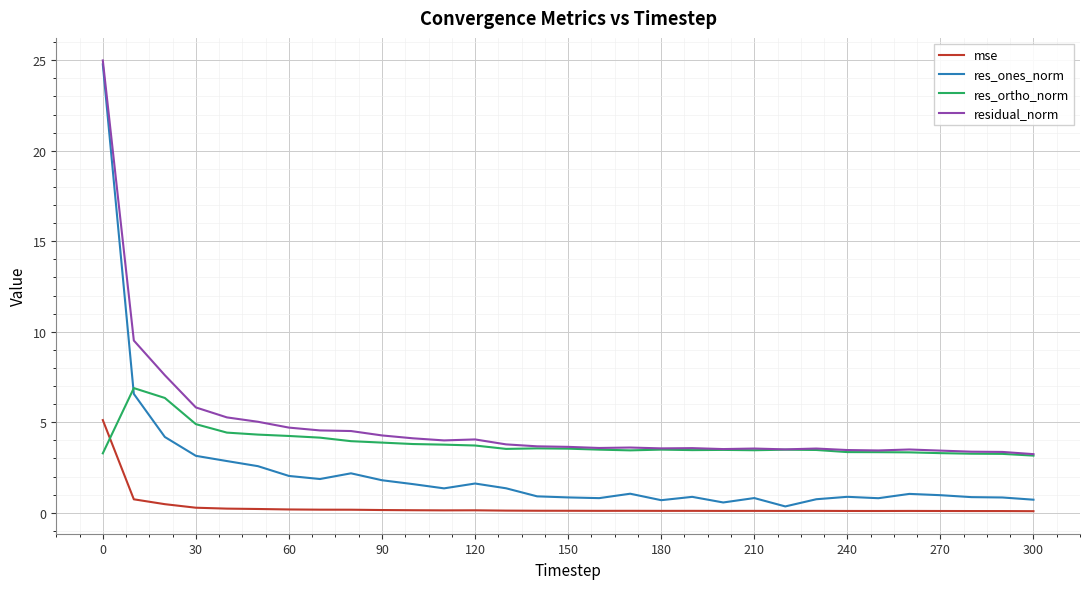

Rank the series by their average value, from lowest to highest.

mse, res_ones_norm, res_ortho_norm, residual_norm